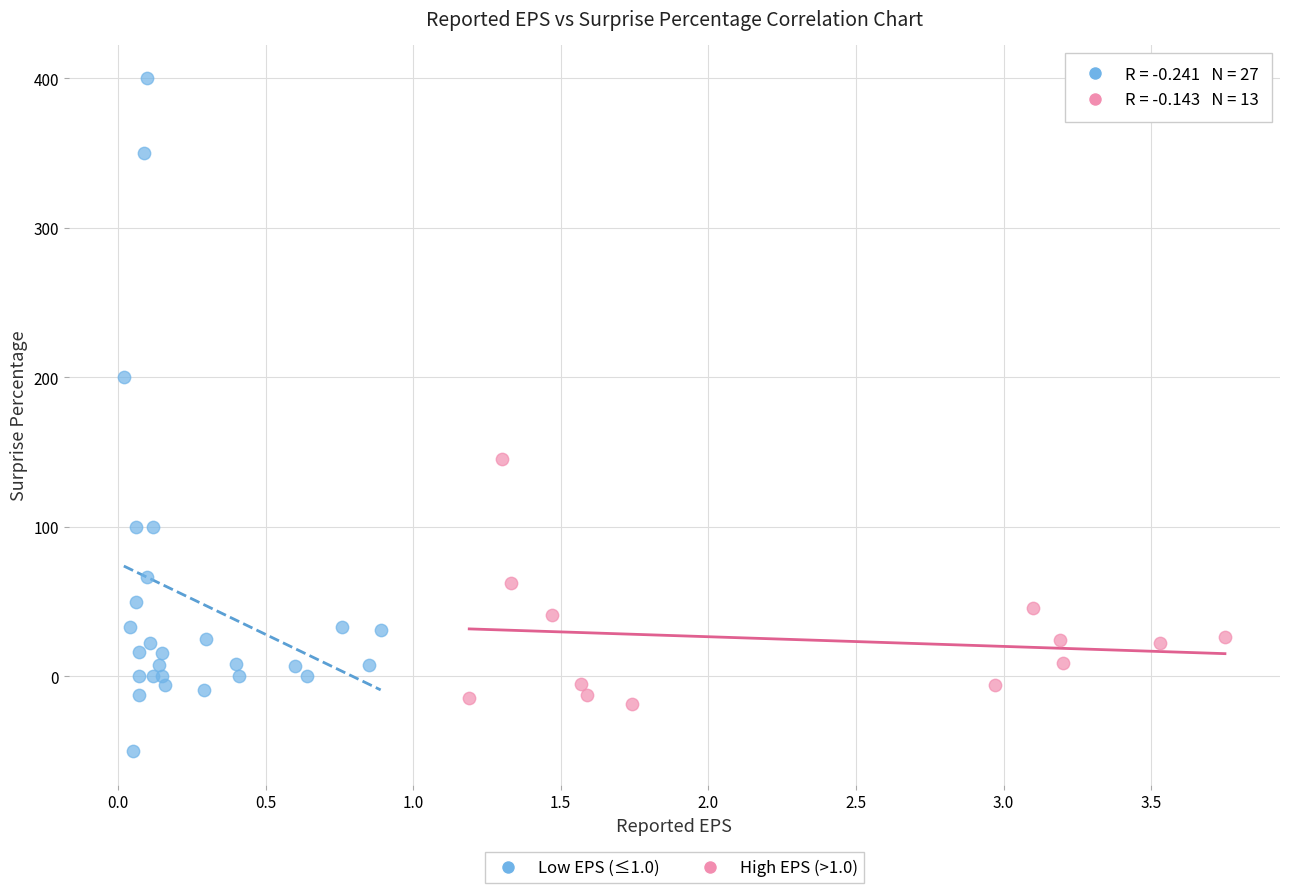

Which series contains the lowest Y value?

Low EPS (≤1.0)